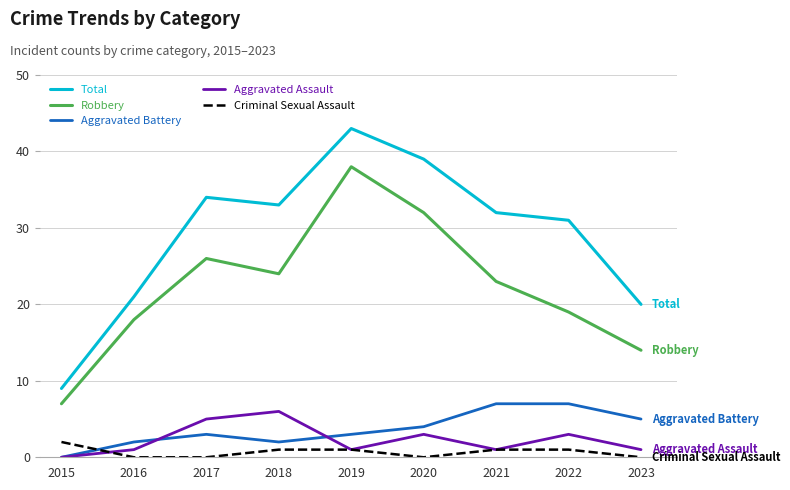

What is the average value of the Robbery series?

22